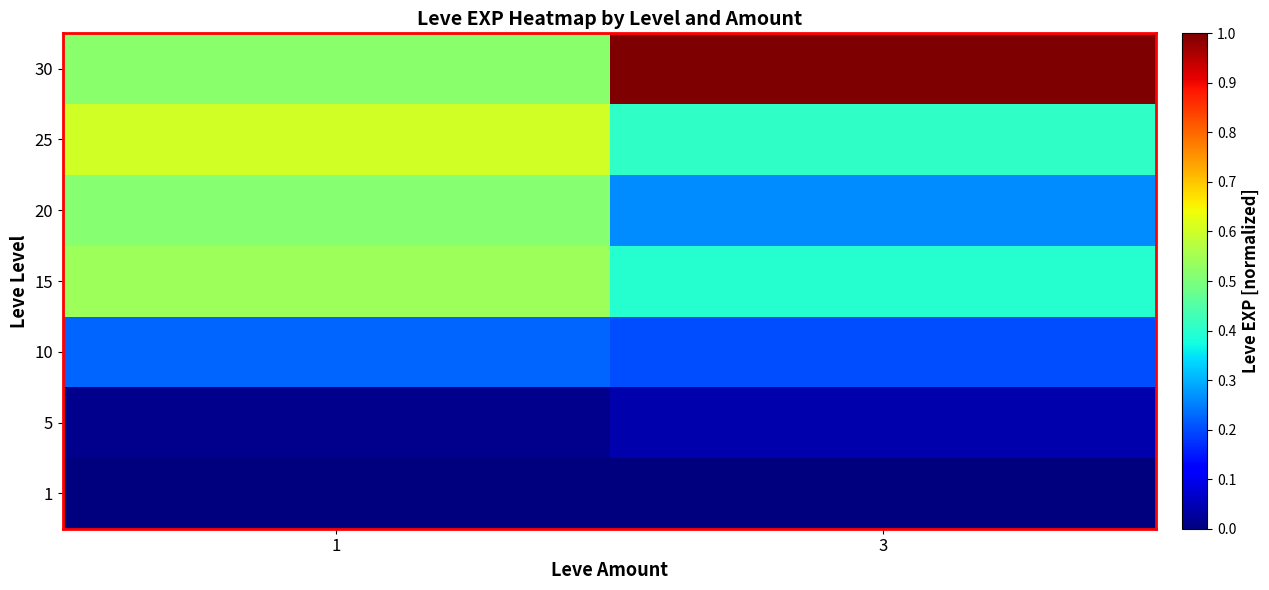

At how many categories does at least one series exceed 0?

2